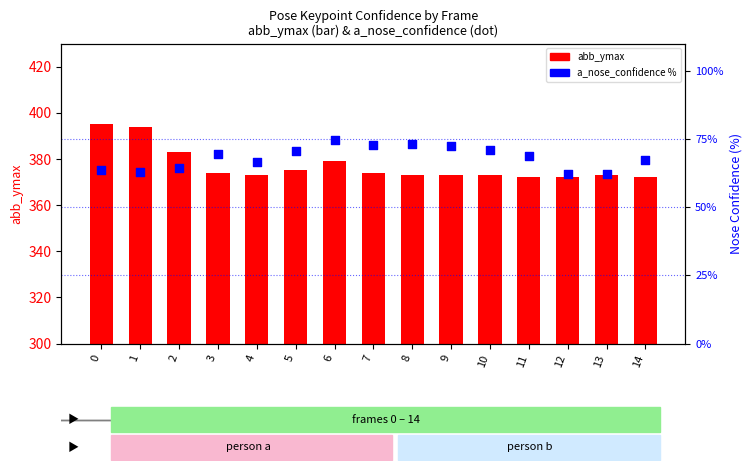

What is the total value across all series at 1?

456.8